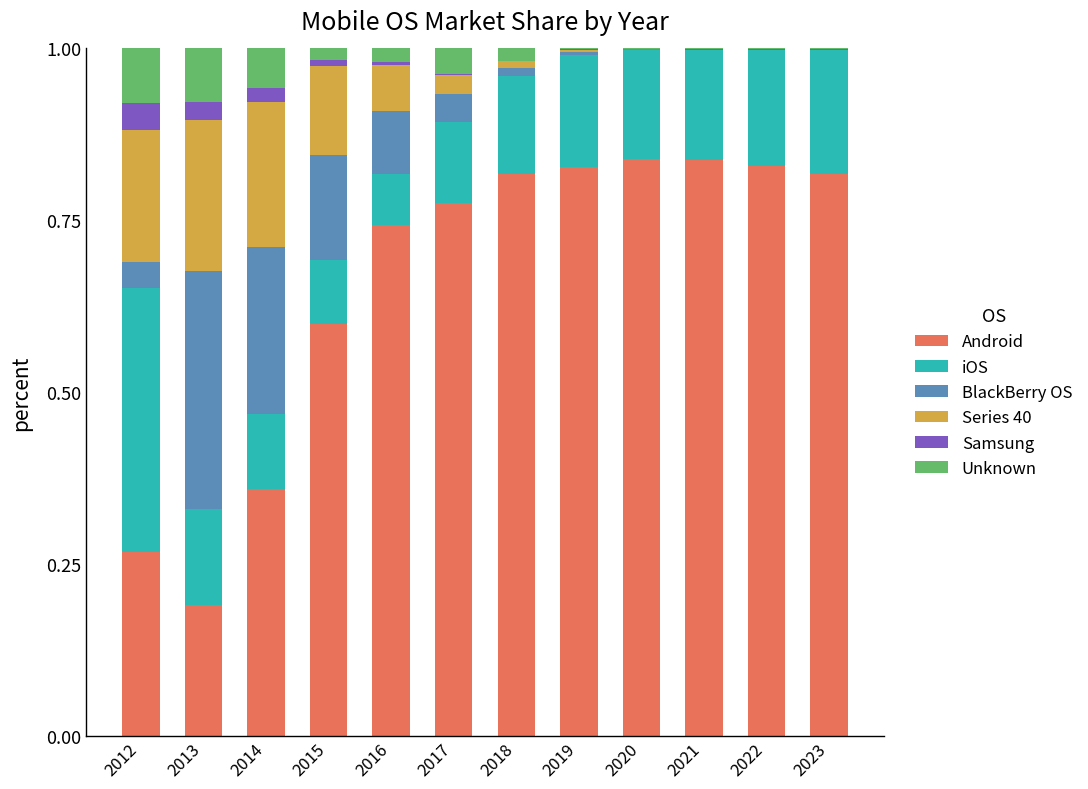

True or false: Android has a value of 0.5 at 2021.

False